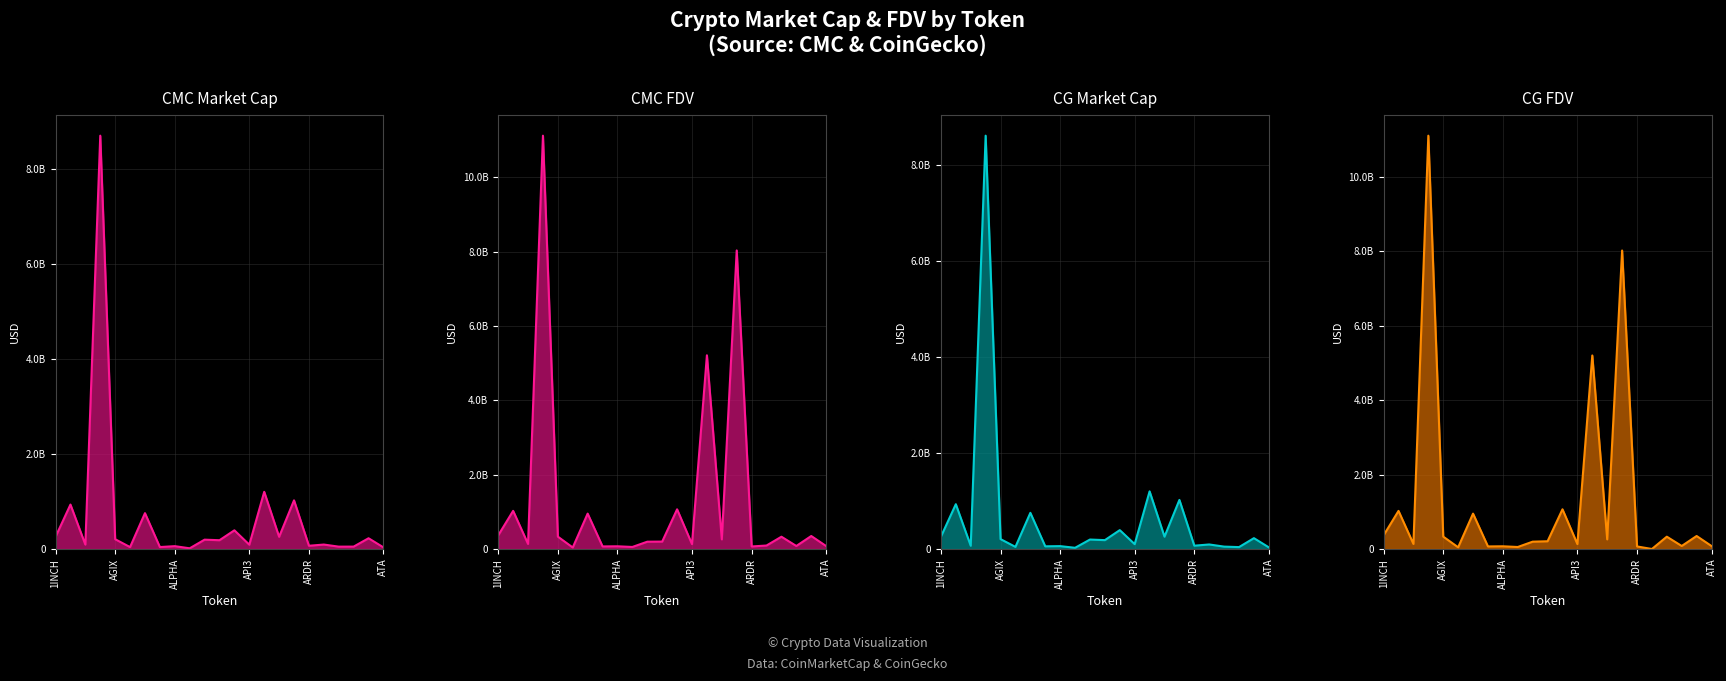

How many interior local peaks does the CG_MarketCap series have?

10